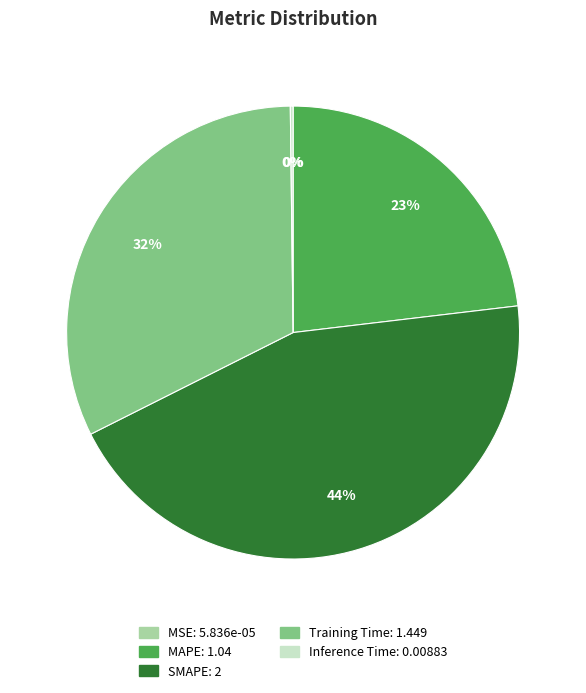

Approximately how many times larger is the value at SMAPE compared to Training Time?

1.4